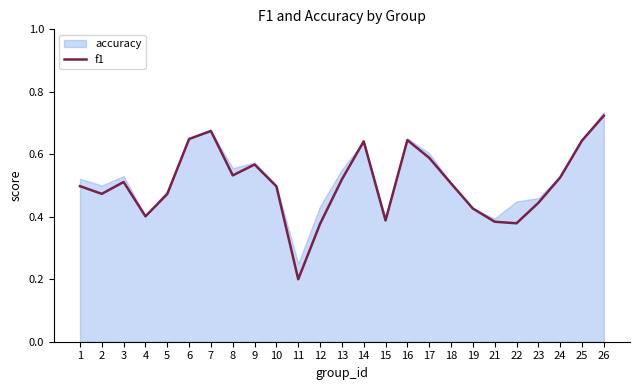

What is the difference between the second highest and second lowest values?

0.3